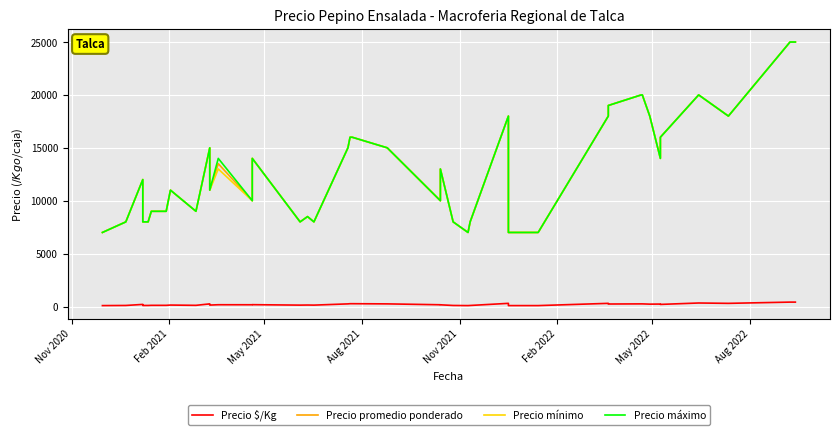

The value of Precio mínimo at May 2022 is 9000. True or false?

True